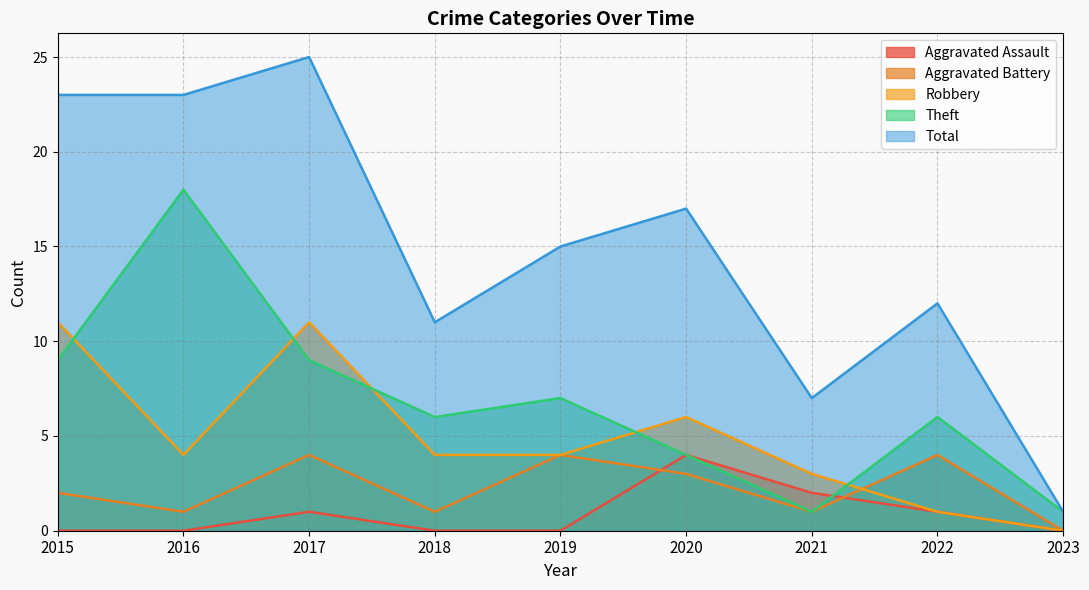

How many interior local peaks does the Robbery series have?

2